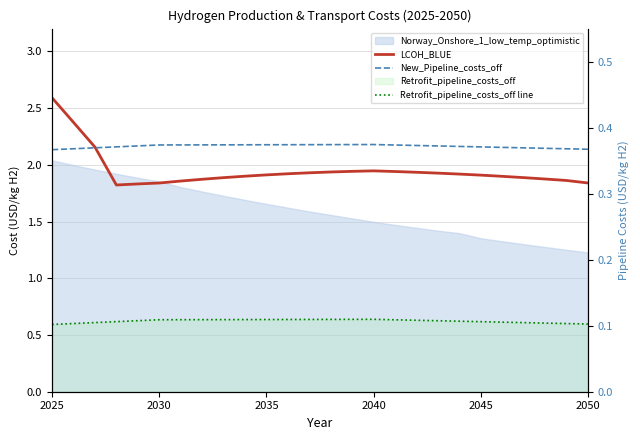

What is the smallest value displayed?

0.1